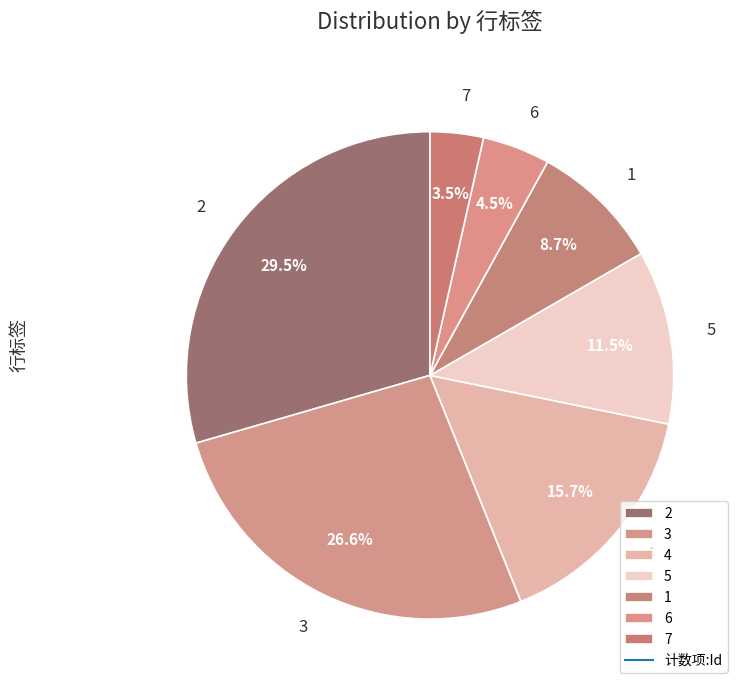

What is the ratio of the value at 6 to the value at 7?

1.3